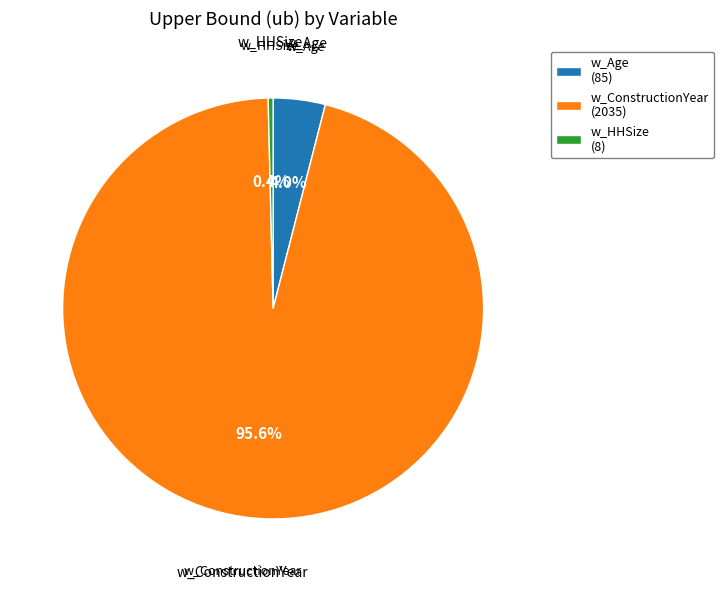

How much of the chart is everything except w_HHSize?

99.6%